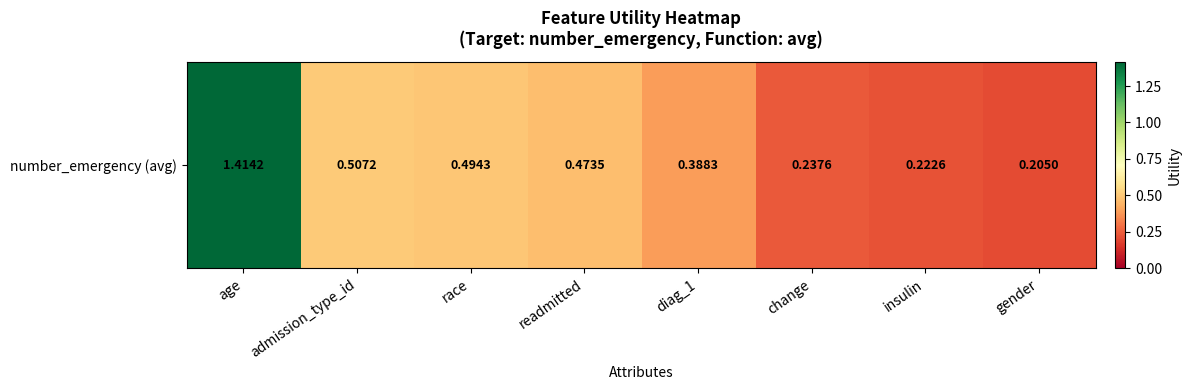

Is it true that the value at insulin is 0.2?

True